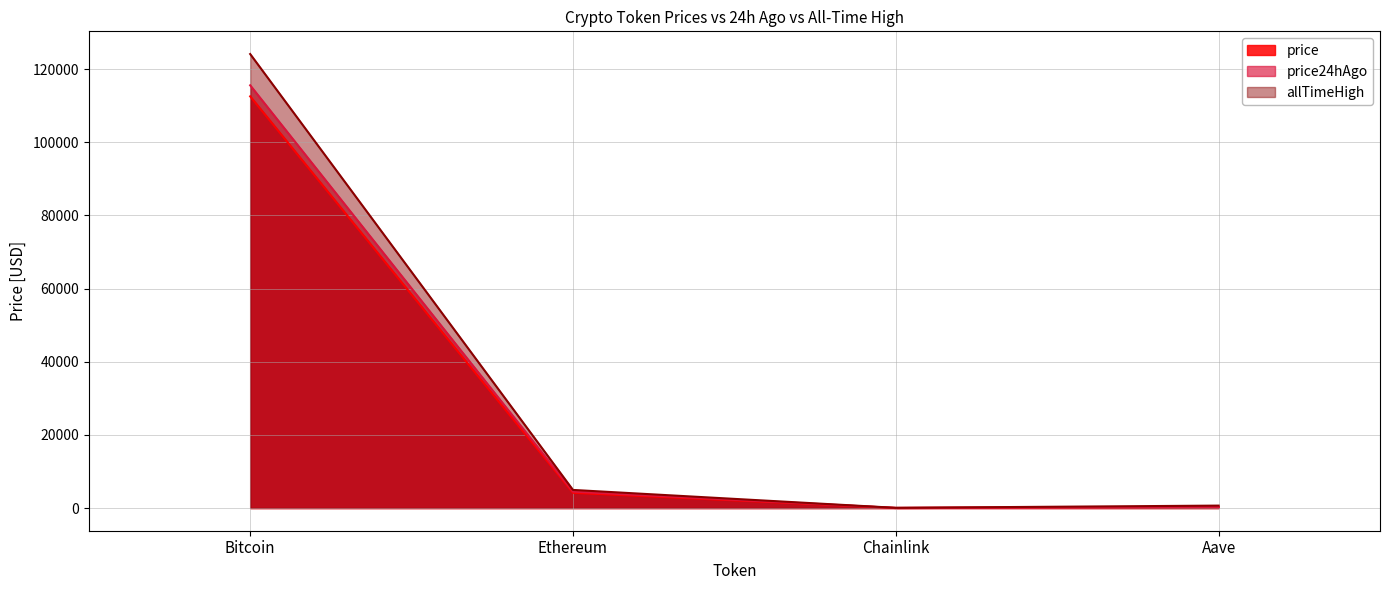

What is the label of the 4th point from the right?

Bitcoin